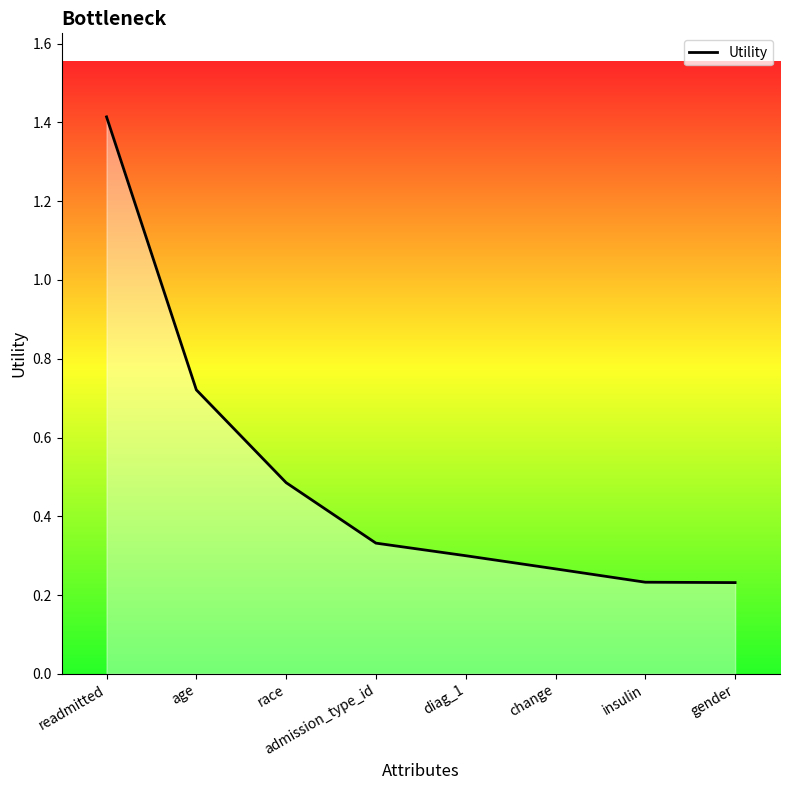

Which category has the highest value across all series?

readmitted